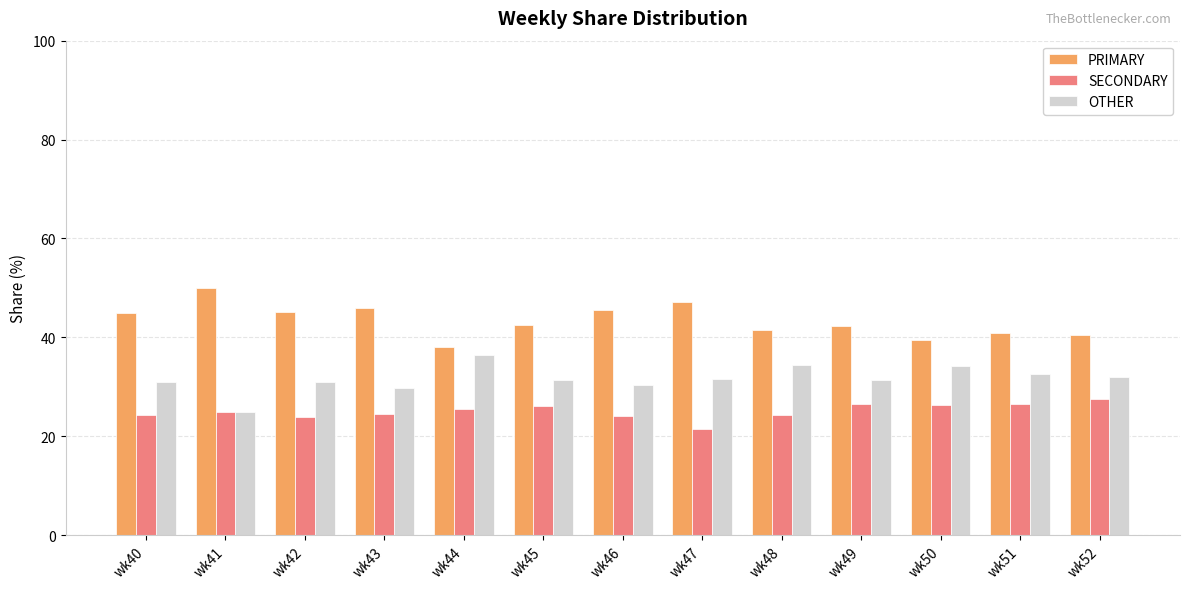

Rank the series by their average value, from lowest to highest.

SECONDARY, OTHER, PRIMARY